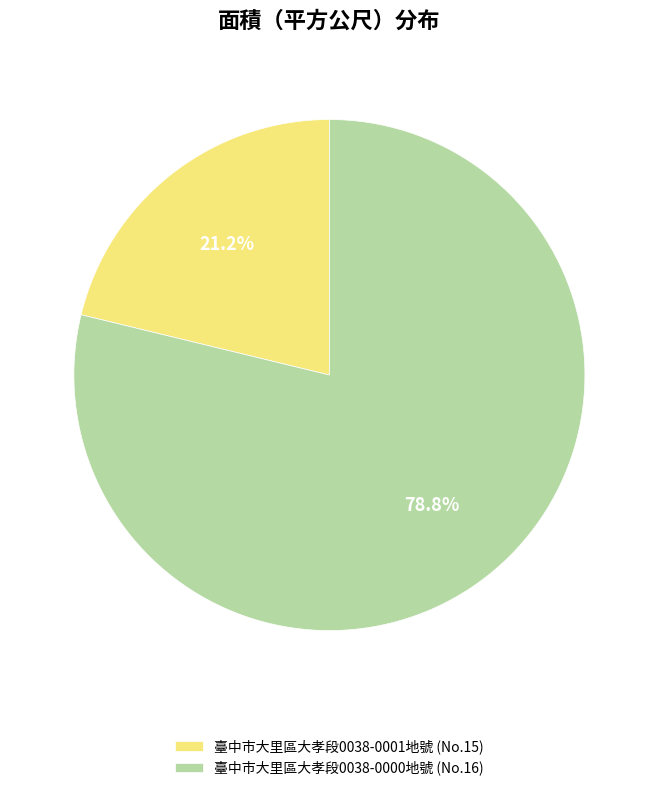

What is the ratio of the value at 臺中市大里區大孝段0038-0000地號 (No.16) to the value at 臺中市大里區大孝段0038-0001地號 (No.15)?

3.7